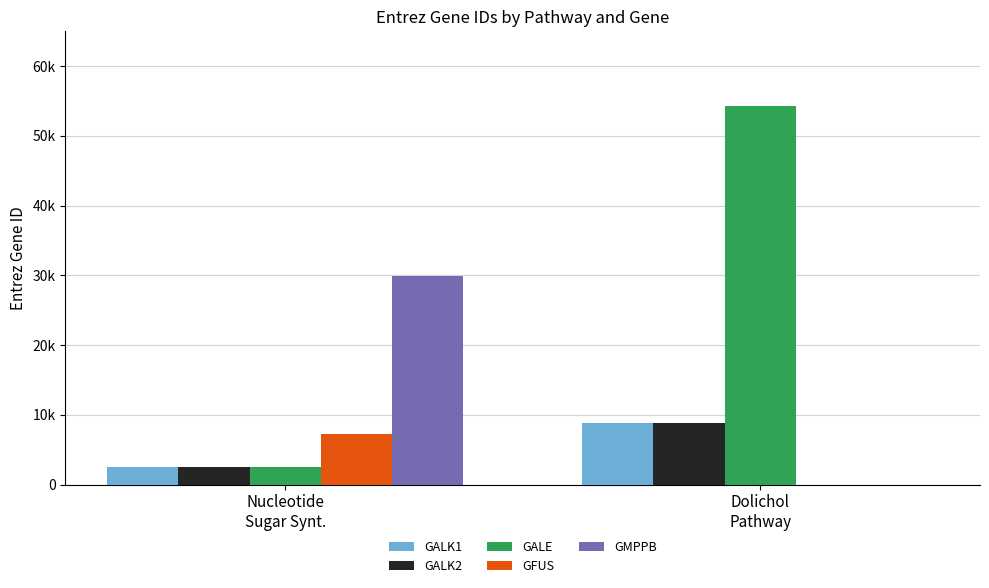

What is the sum of all GALE values?

56926